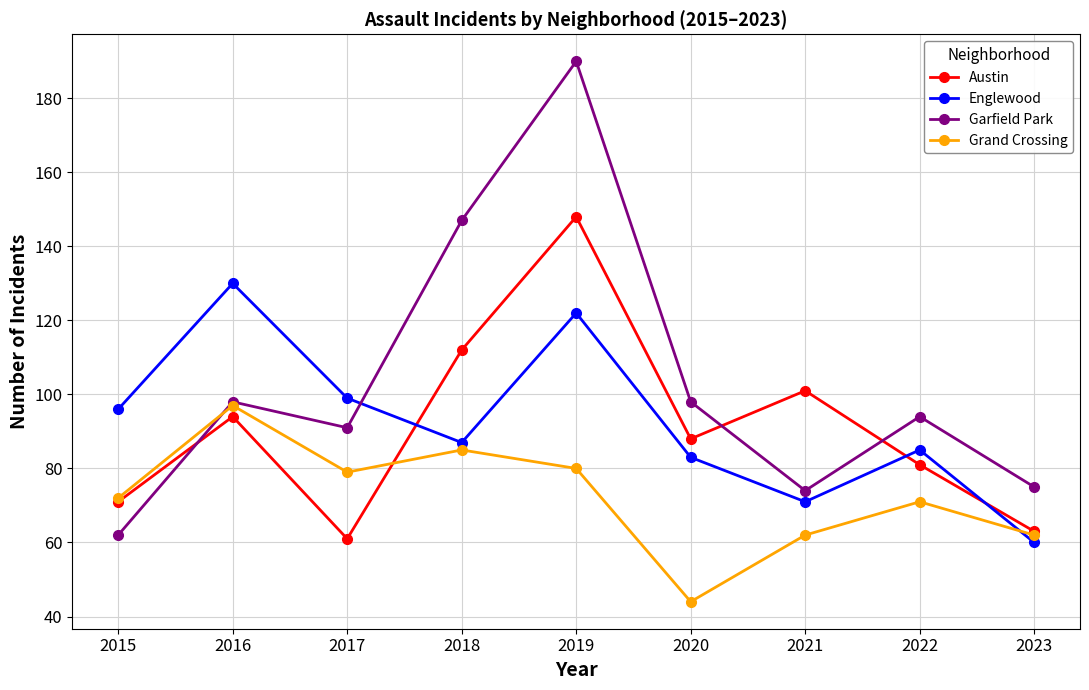

How many interior local peaks does the Grand Crossing series have?

3